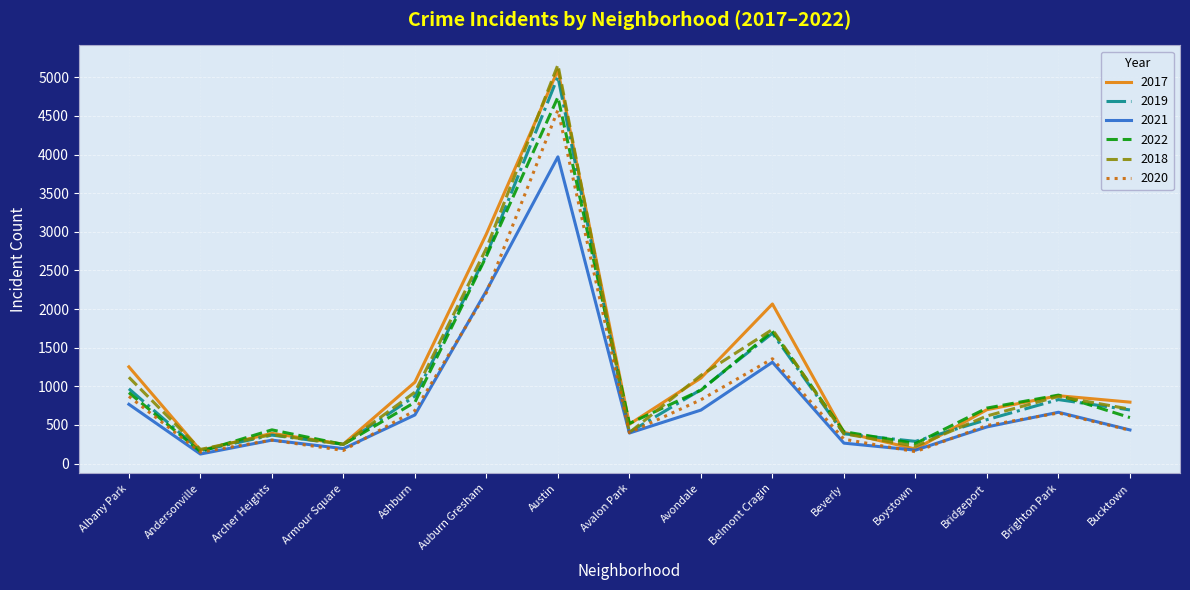

How many lines are shown in the chart?

6